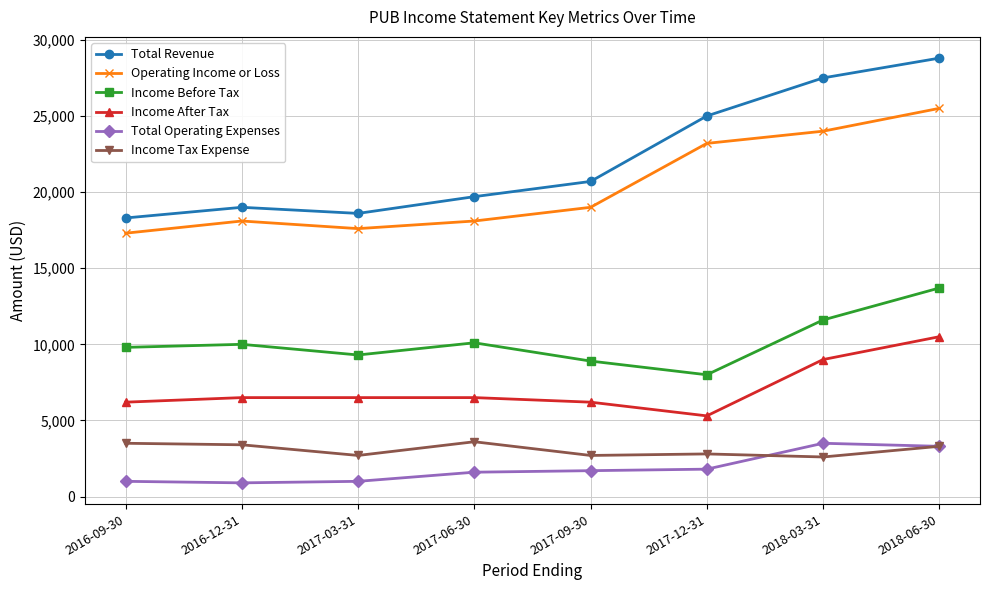

What is the total value across all series at 2018-03-31?

78200